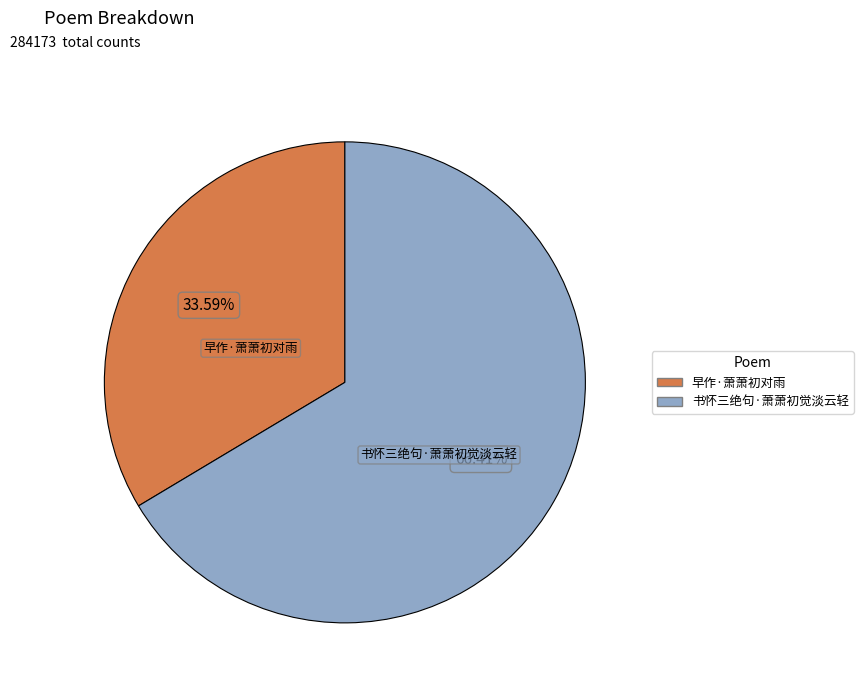

Approximately how many times larger is the value at 早作·萧萧初对雨 compared to 书怀三绝句·萧萧初觉淡云轻?

0.5